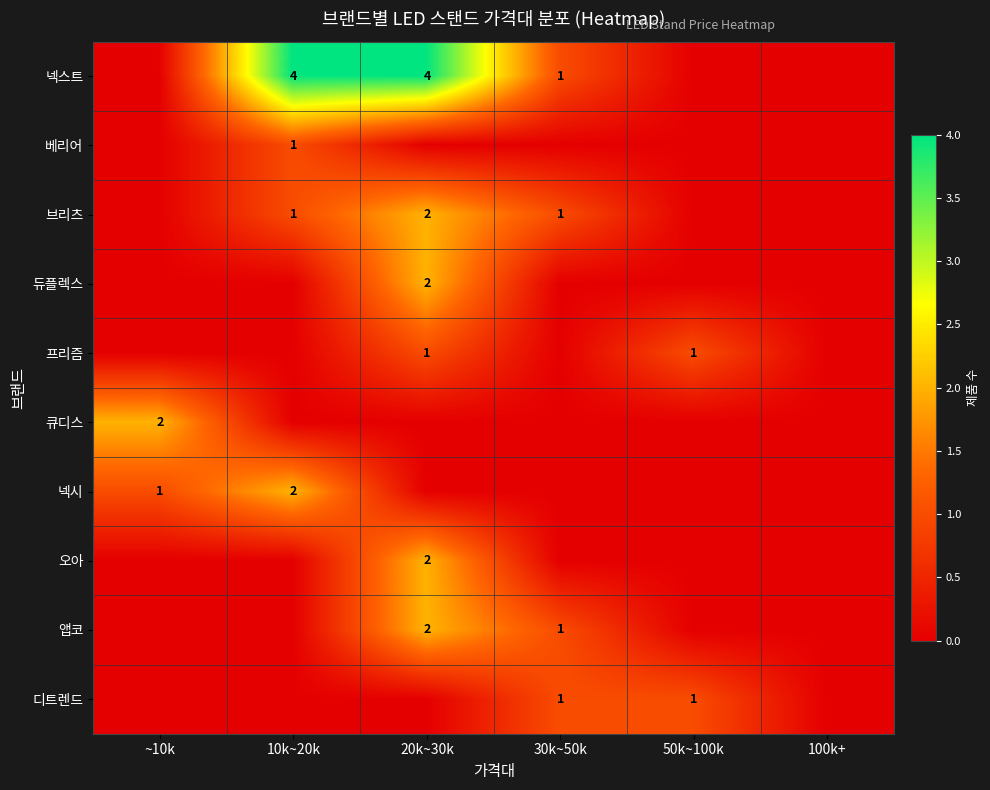

The value of 디트렌드 at 50k~100k is 1. True or false?

True